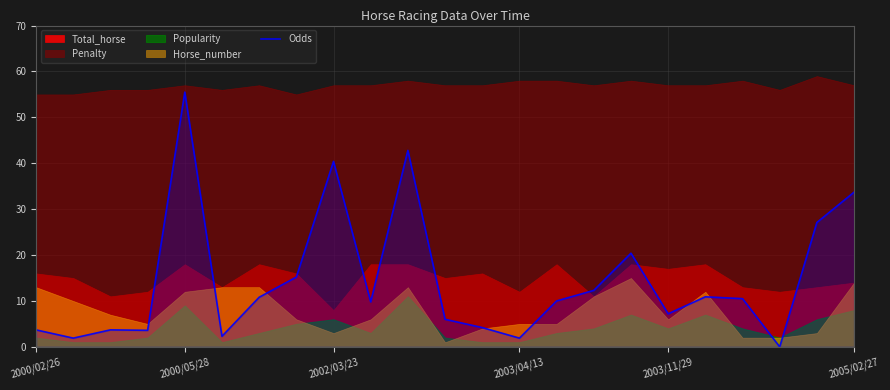

The chart shows a value of 8.5 at 11. True or false?

False